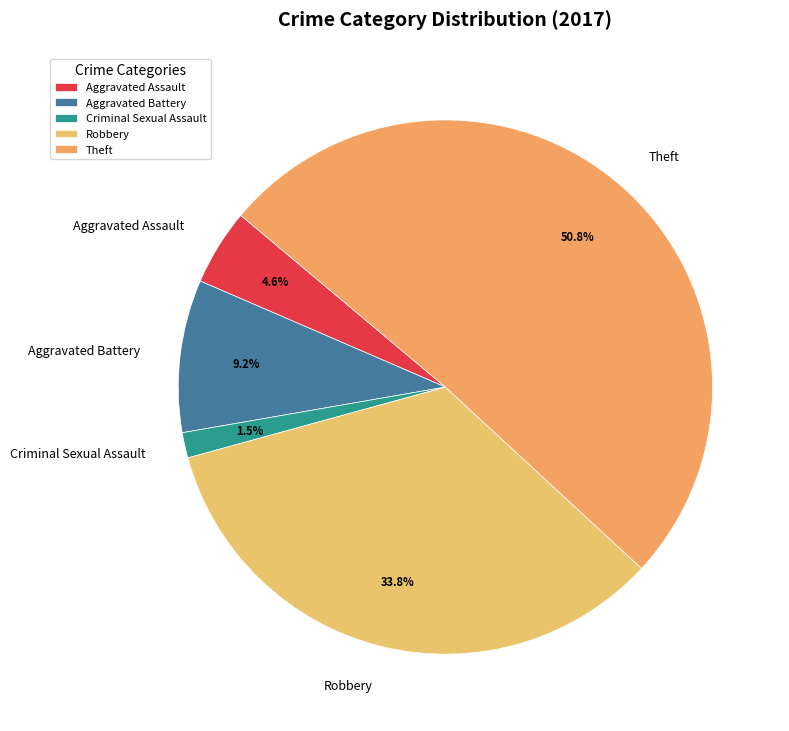

Rank the categories by value from highest to lowest.

Theft, Robbery, Aggravated Battery, Aggravated Assault, Criminal Sexual Assault